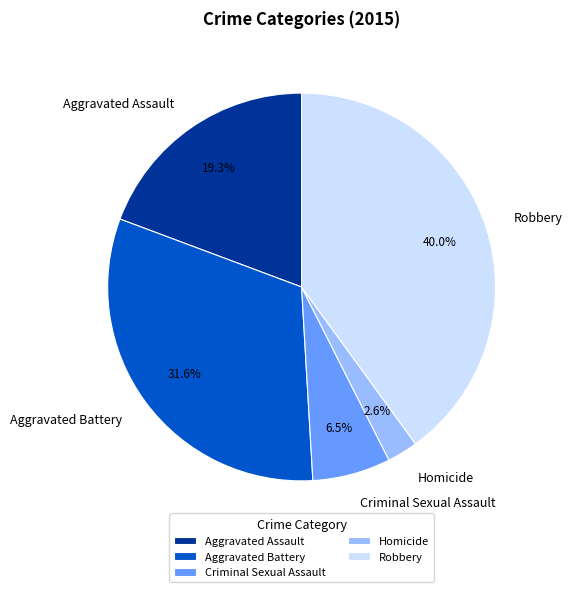

To the nearest percent, what is the combined percentage of Criminal Sexual Assault and Aggravated Battery?

38%